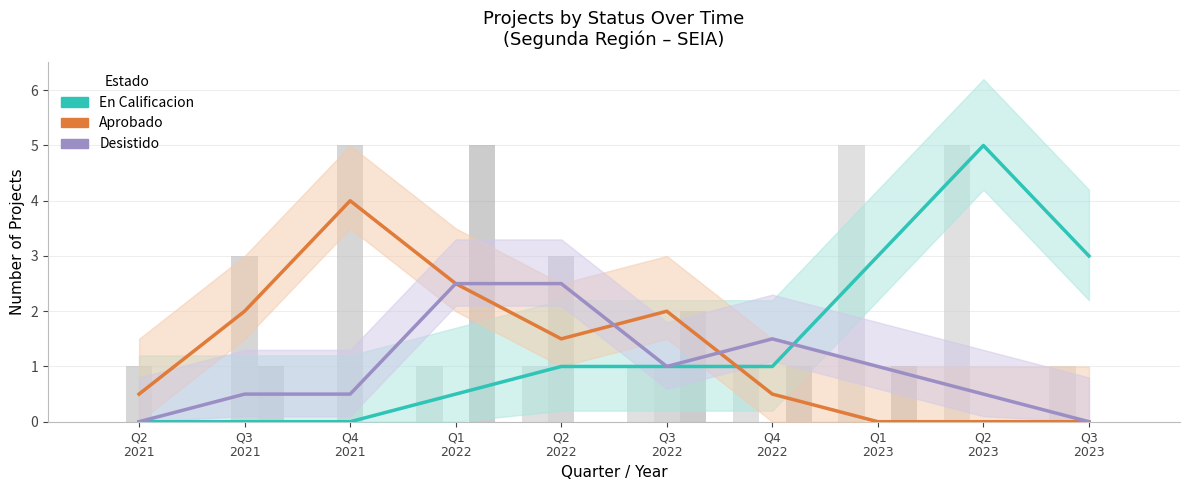

Which label corresponds to the largest value in the chart?

Q2
2023